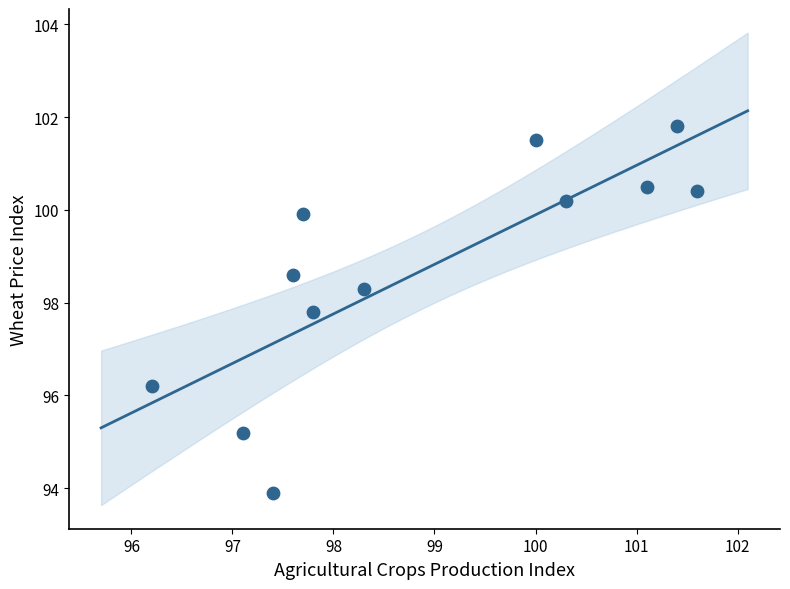

What is the average X value?

98.9